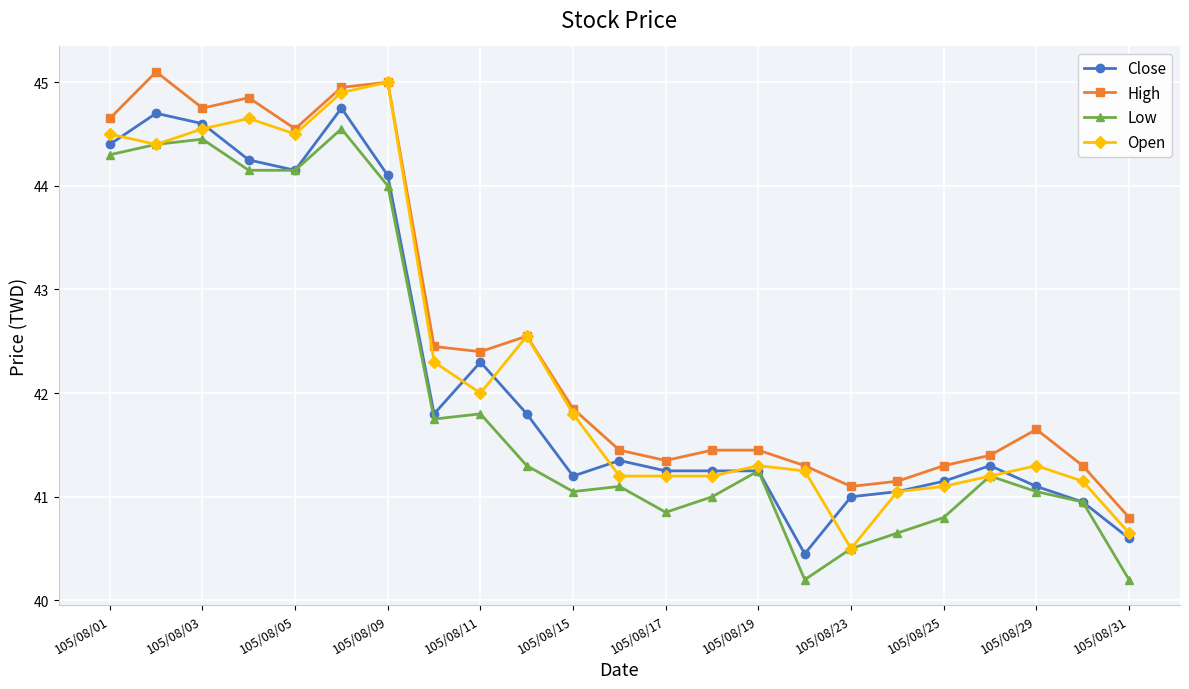

What is the smallest value displayed?

40.2